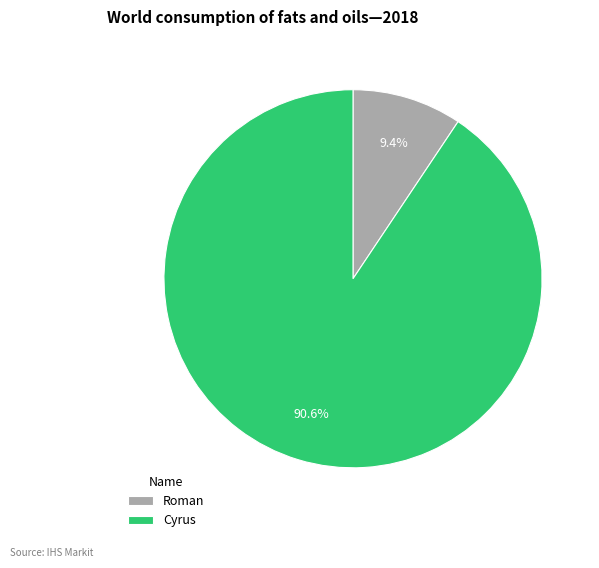

How many segments does this pie chart have?

2